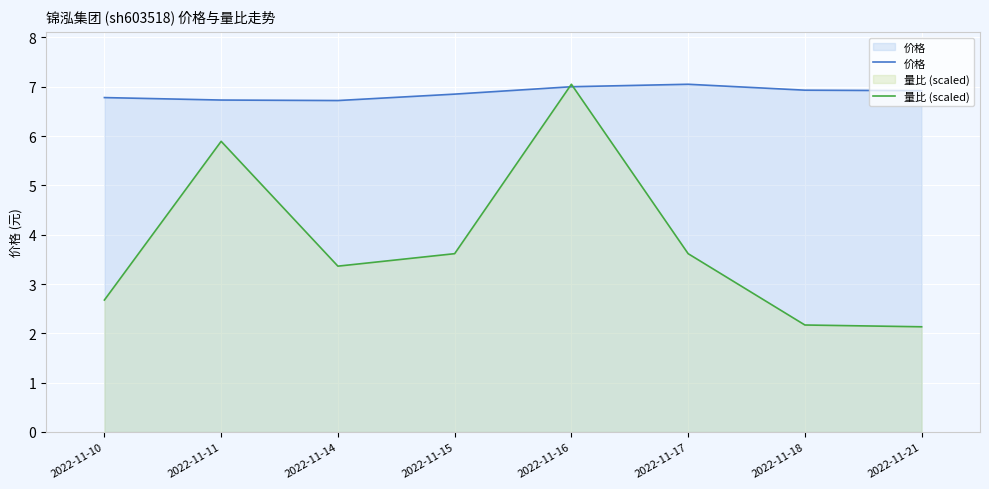

Which category has the lowest value across all series?

2022-11-21